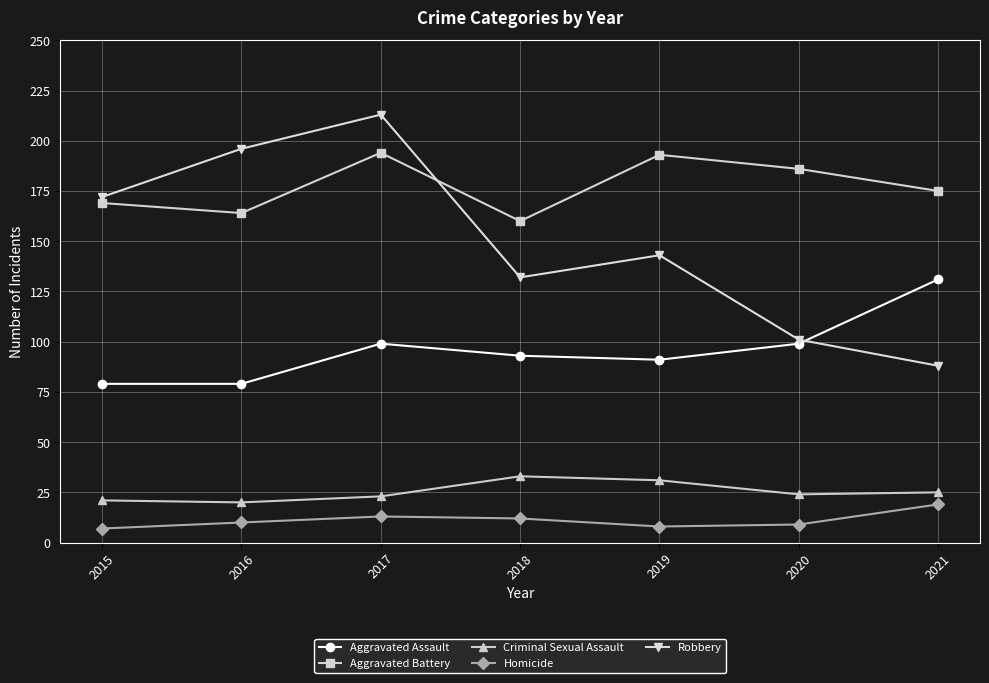

At which category is the sum across all series the highest?

2017